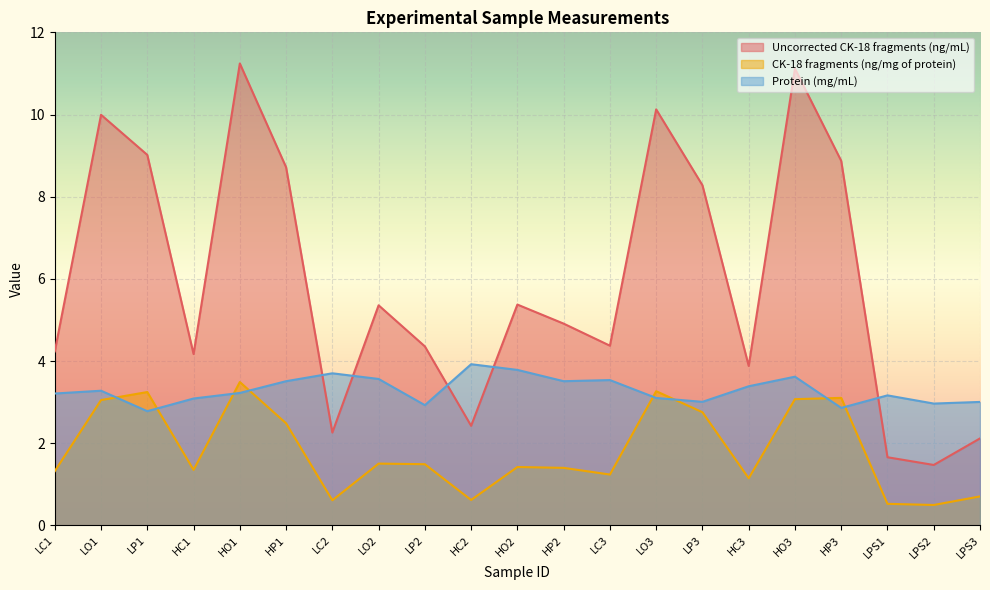

True or false: CK-18 fragments (ng/mg of protein) has more than 0 points higher than both neighbors.

True